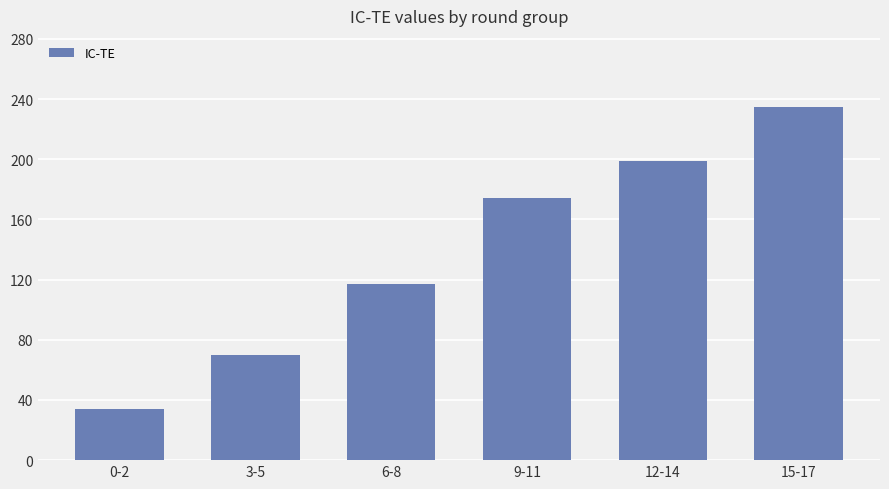

How many values are between 70 and 199?

4